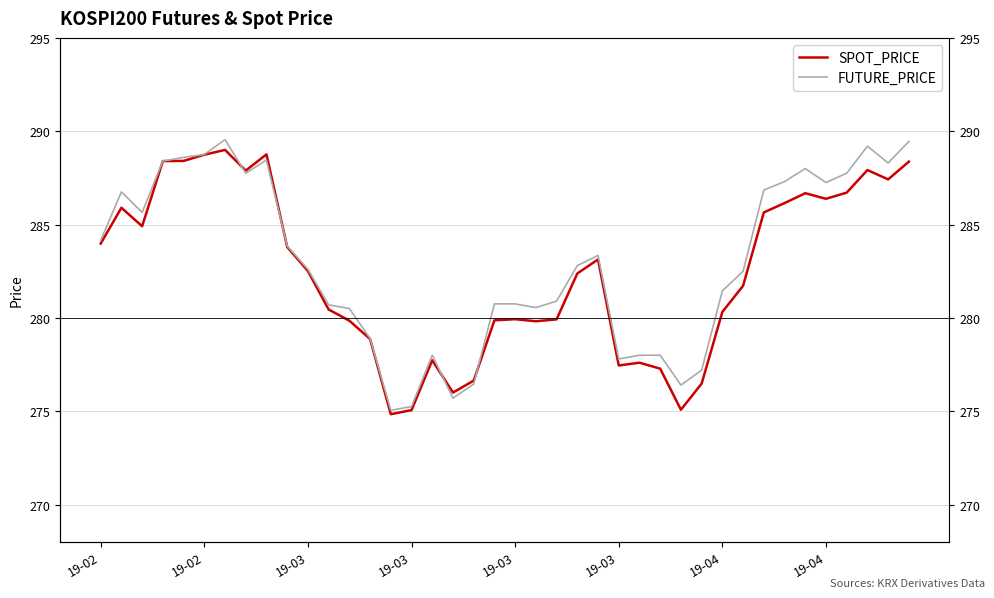

What is the minimum value for SPOT_PRICE?

274.8